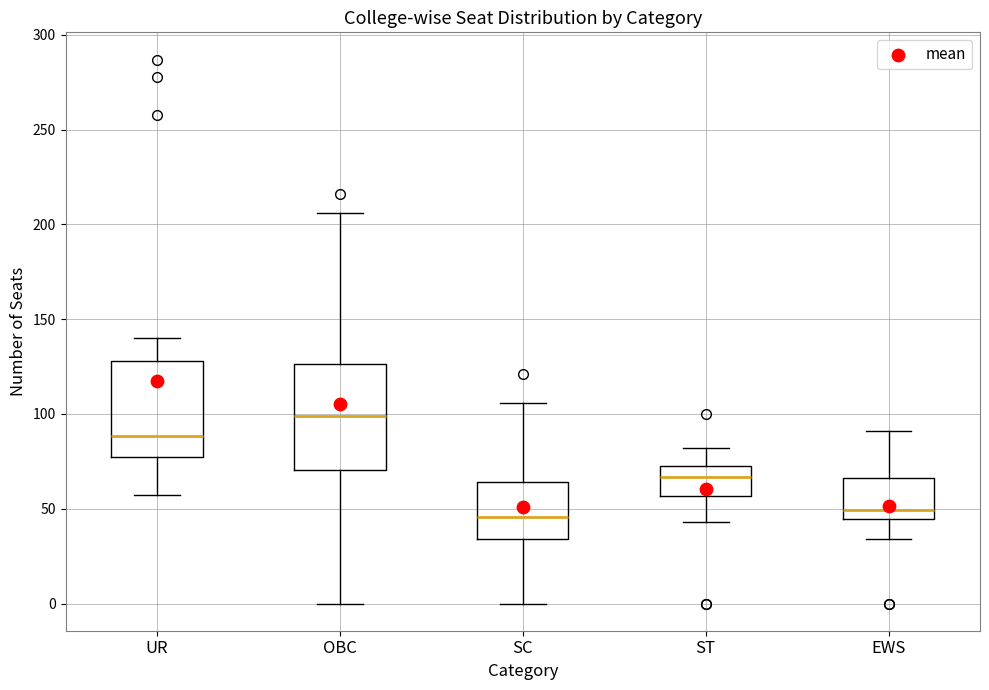

Reading left to right, transcribe this box plot: for each box, give where its median line is, the range the box spans, and where its two whiskers end, as read against the y-axis. The values are not printed on the chart, so give them approximately, as read against the axis.

UR: median 90, box 75 to 130, whiskers 55 to 140
OBC: median 100, box 70 to 125, whiskers 0 to 205
SC: median 45, box 35 to 65, whiskers 0 to 105
ST: median 65, box 55 to 75, whiskers 45 to 80
EWS: median 50, box 45 to 65, whiskers 35 to 90